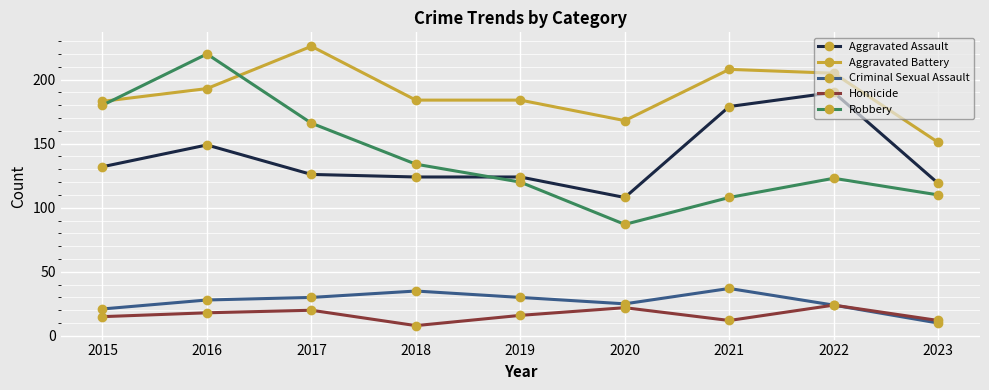

What is the total value across all series at 2015?

531